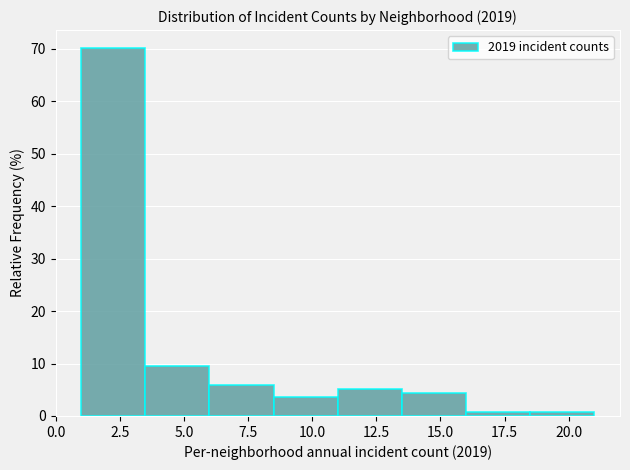

How tall is the bar that spans 8.5 to 11.0 on the x-axis? The values are not printed on the chart, so give them approximately, as read against the axis.

4